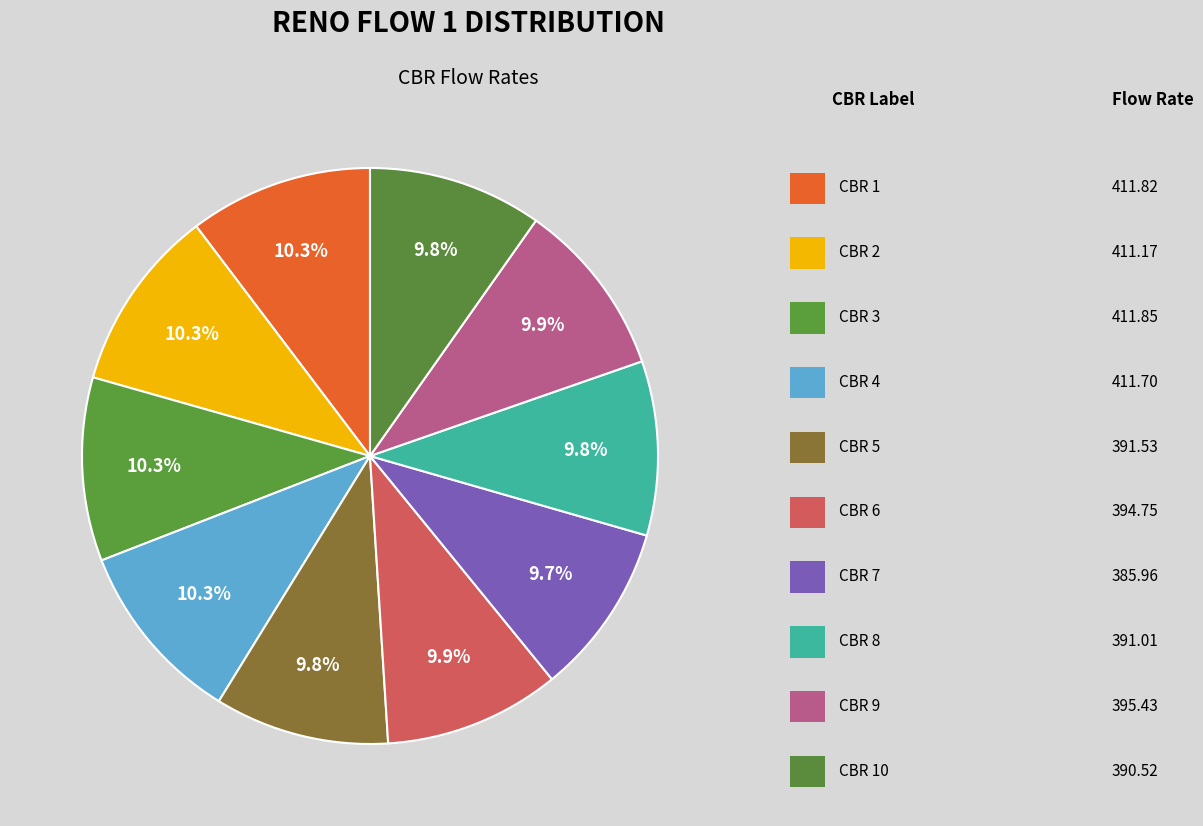

How many slices are in this pie chart?

10